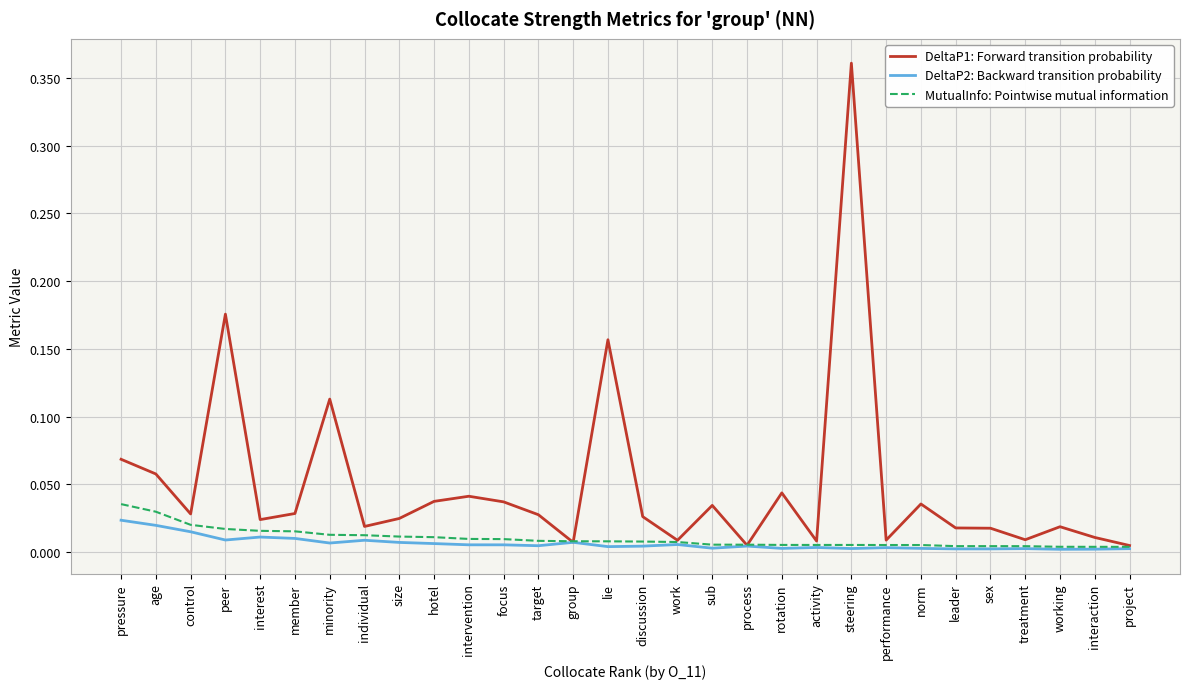

Which series has the widest spread of values?

DeltaP1: Forward transition probability